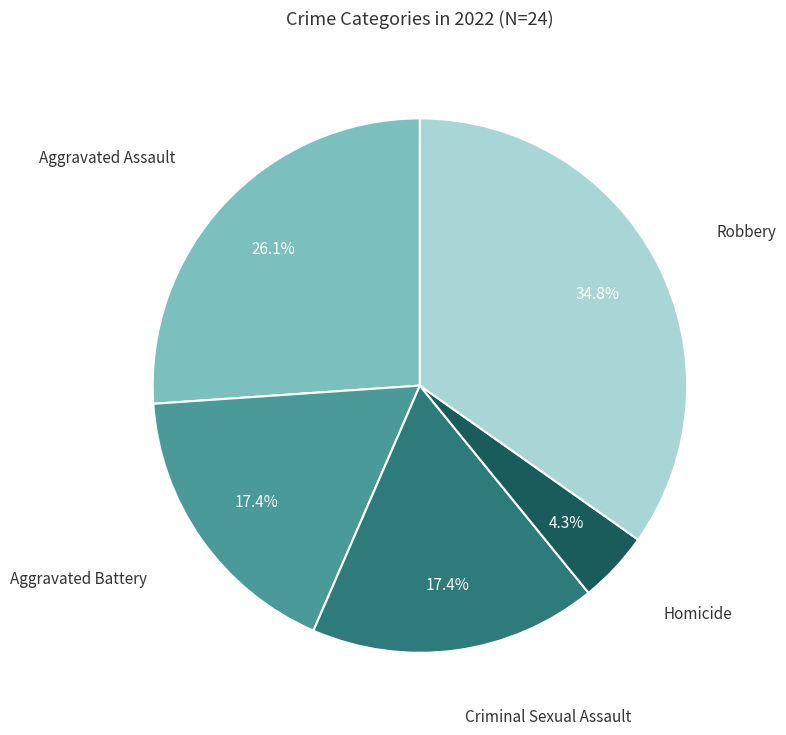

Count the number of slices in the pie.

5